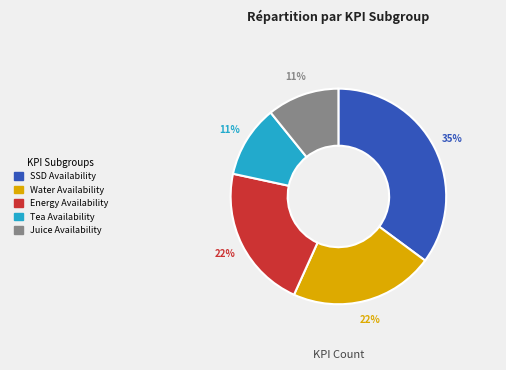

Does any single category account for the majority?

No